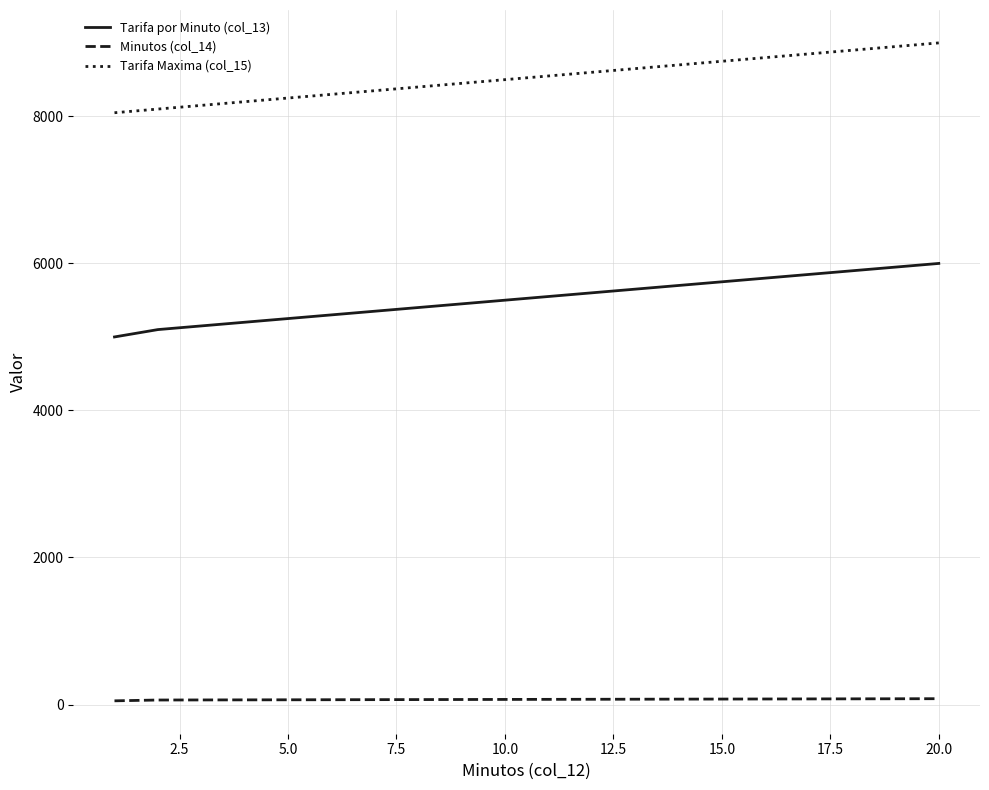

True or false: Tarifa Maxima (col_15) and Tarifa por Minuto (col_13) intersect in this chart.

False